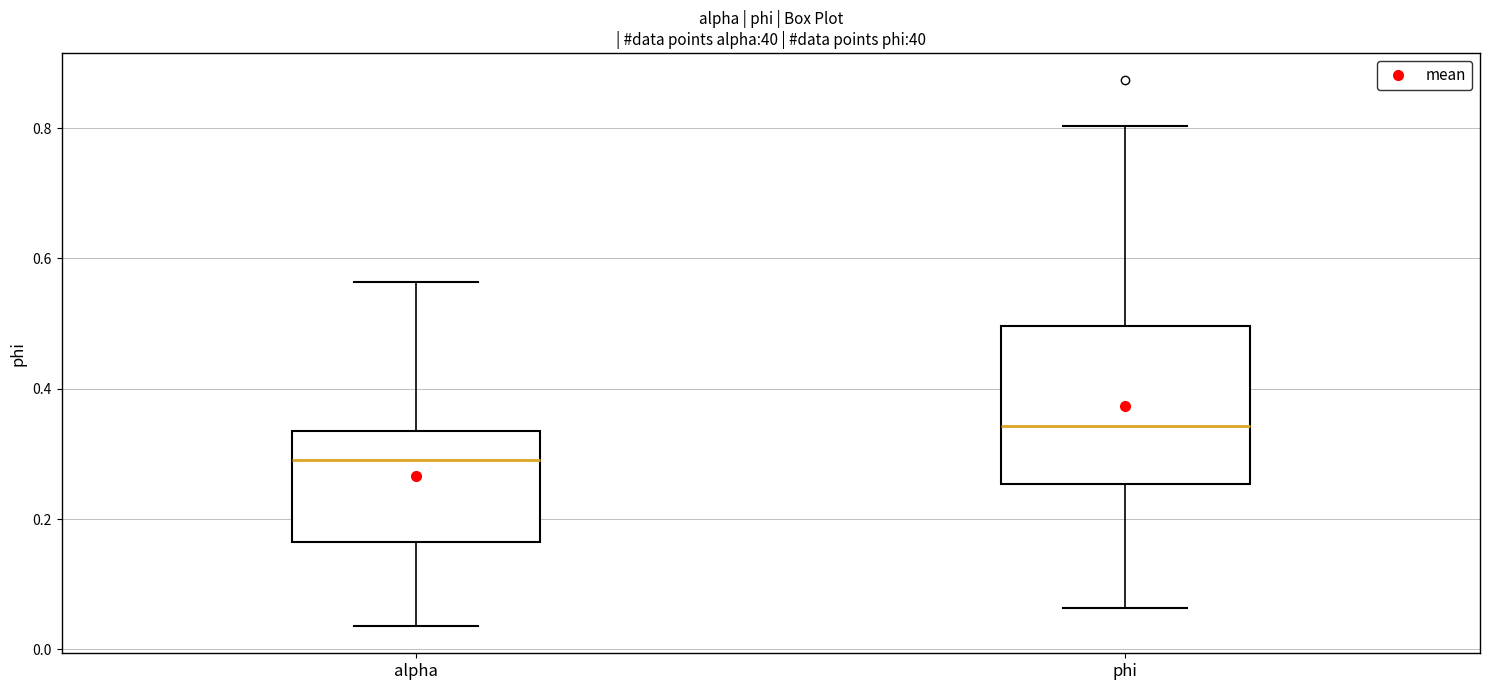

Which box's median line is the highest?

phi